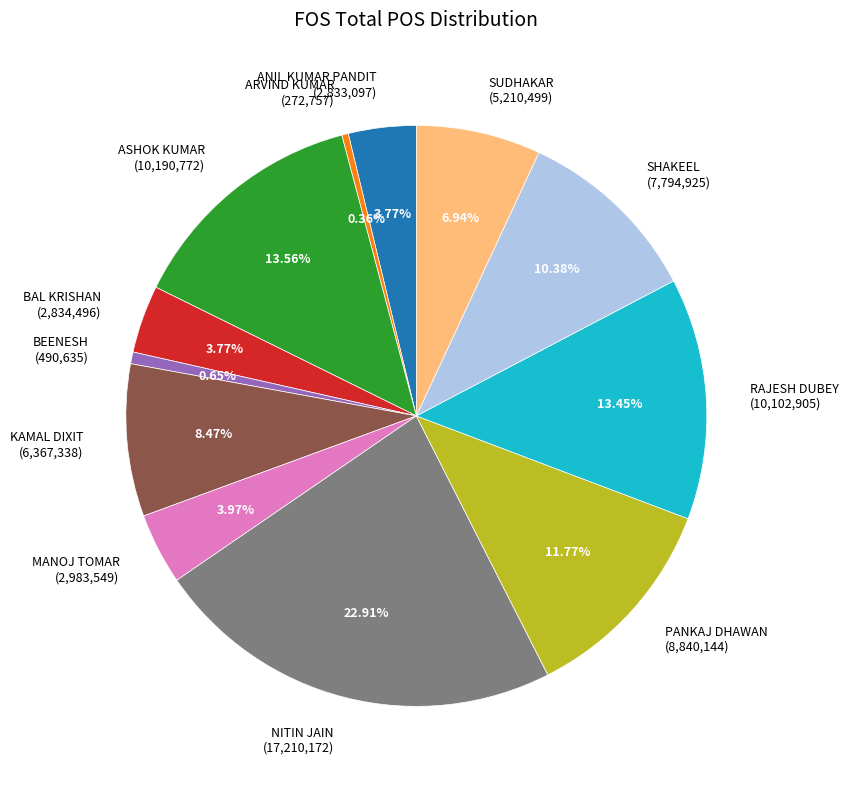

To the nearest percent, what is the combined percentage of ARVIND KUMAR and NITIN JAIN?

23%